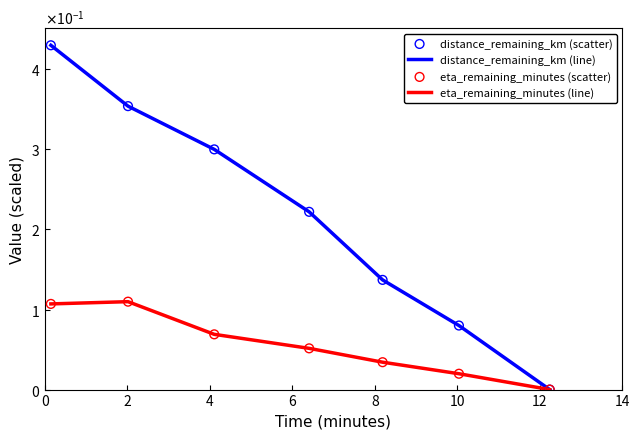

Is this an area chart (filled region under the line)?

No